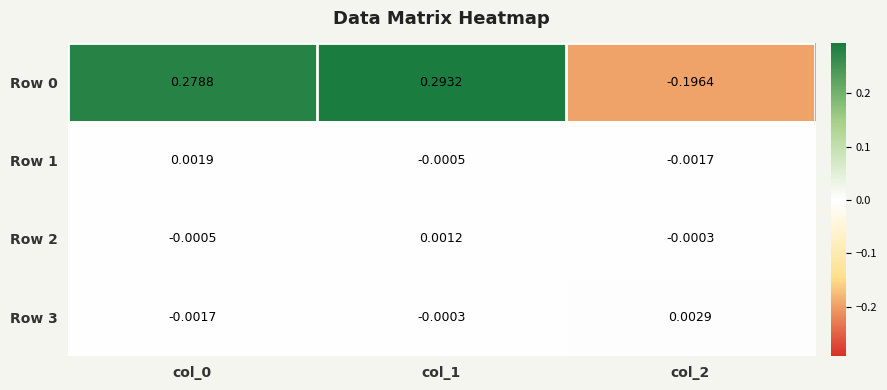

Is the value of Row 0 at col_0 greater than the value of Row 2 at col_0?

Yes